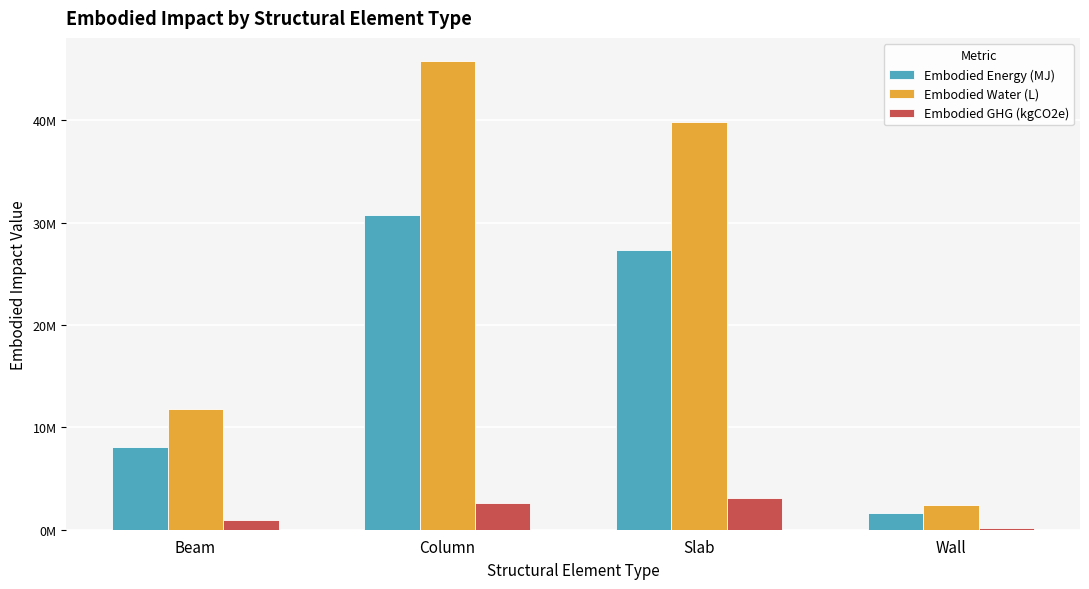

What is the difference between the maximum and second lowest values in the Embodied GHG (kgCO2e) series?

2174244.4